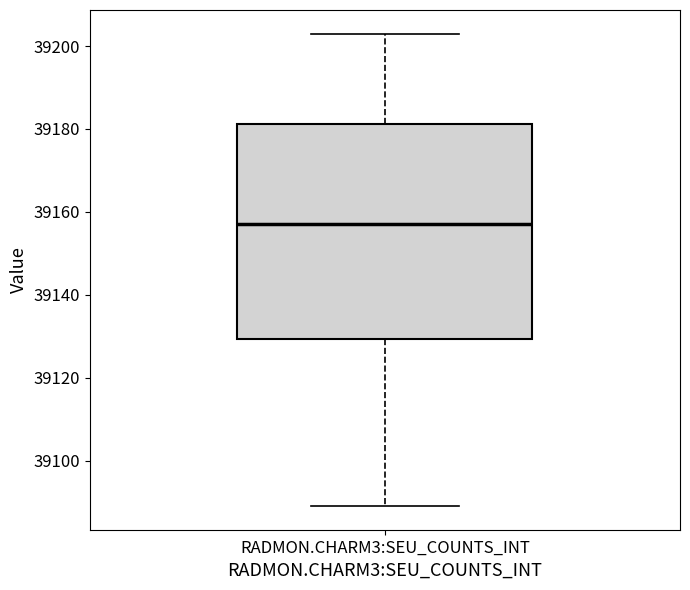

Transcribe this box plot: give where the median line is, the range the box spans, and where the two whiskers end, as read against the y-axis. The values are not printed on the chart, so give them approximately, as read against the axis.

median 39158, box 39130 to 39182, whiskers 39090 to 39204